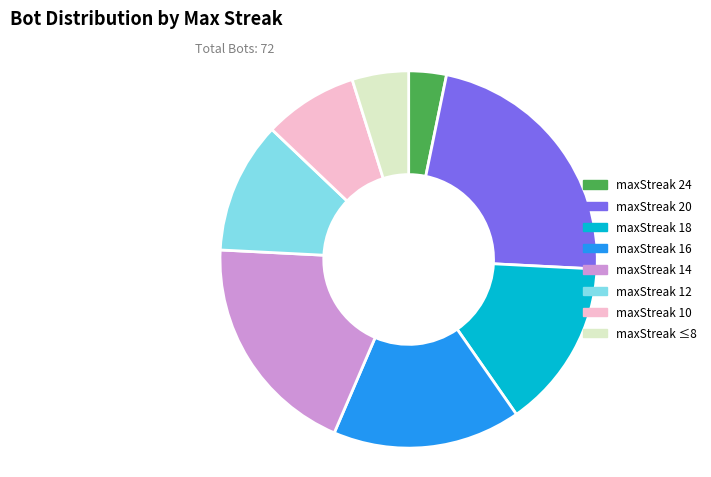

Rank the categories by value from highest to lowest.

maxStreak 20, maxStreak 14, maxStreak 16, maxStreak 18, maxStreak 12, maxStreak 10, maxStreak ≤8, maxStreak 24